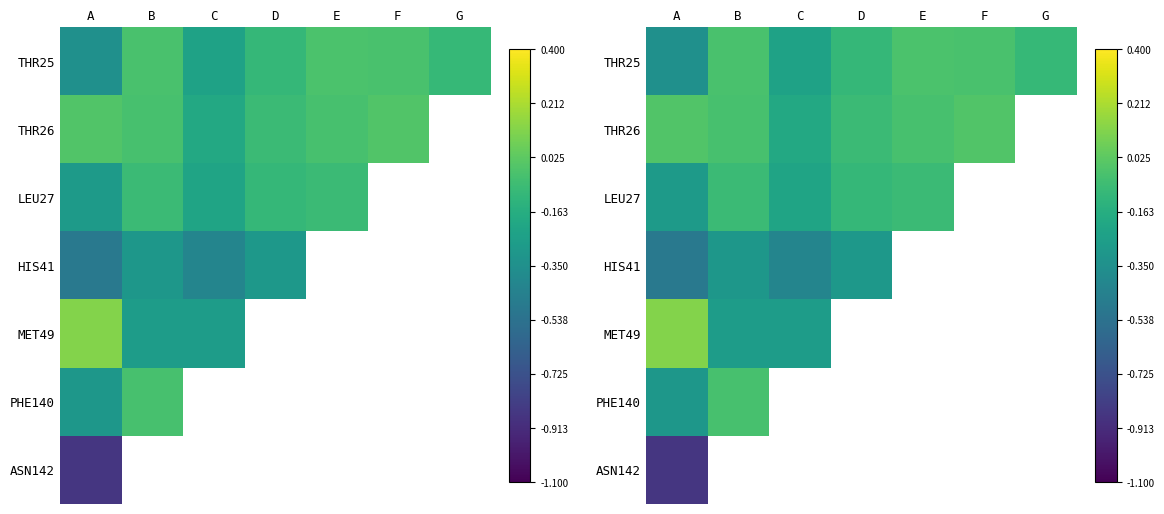

What value does the THR25 series have at C?

-0.2